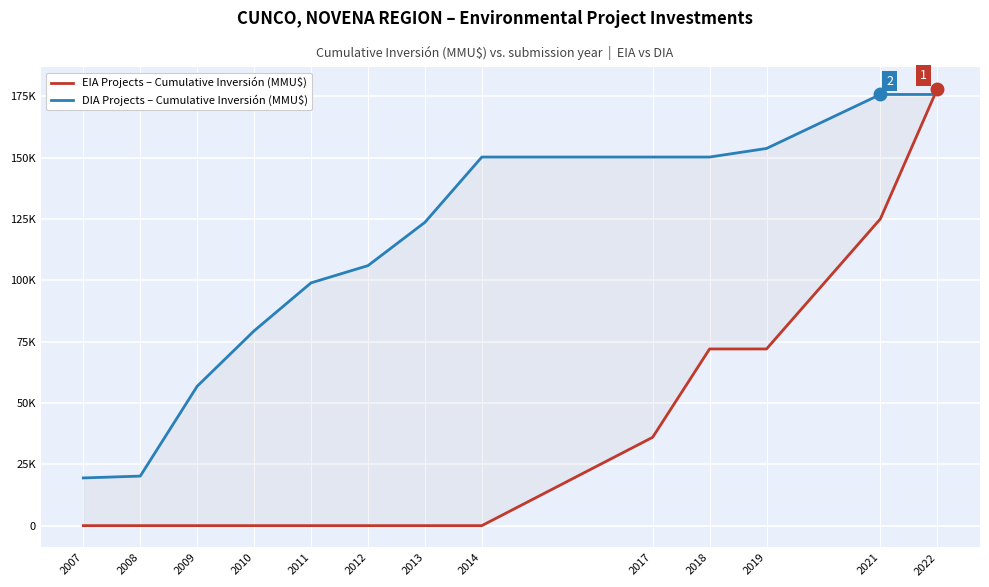

True or false: DIA Projects – Cumulative Inversión (MMU$) and EIA Projects – Cumulative Inversión (MMU$) intersect in this chart.

True